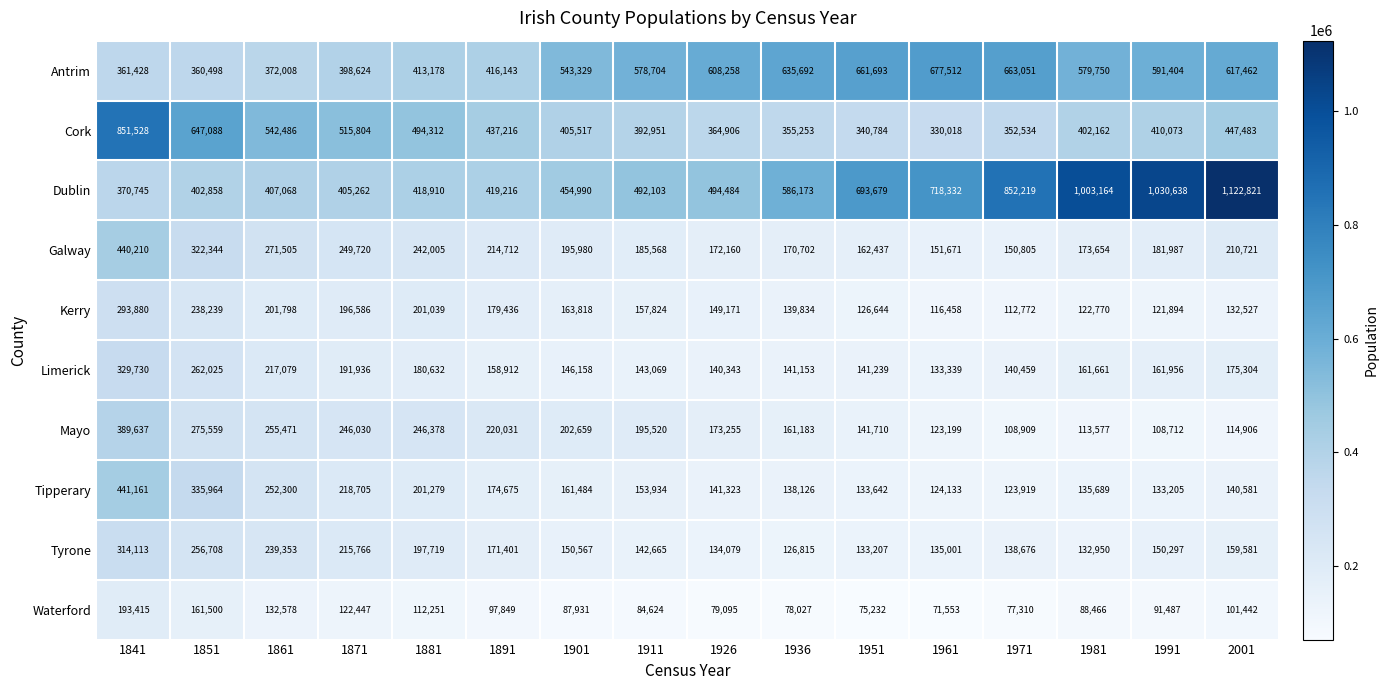

How many data points does each series have?

16